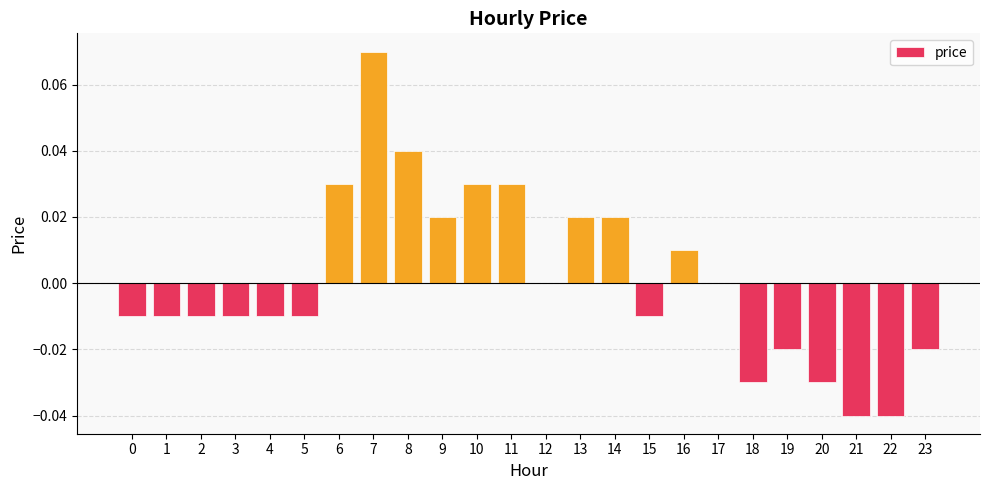

Is it true that the value at 3 is -0.0?

True